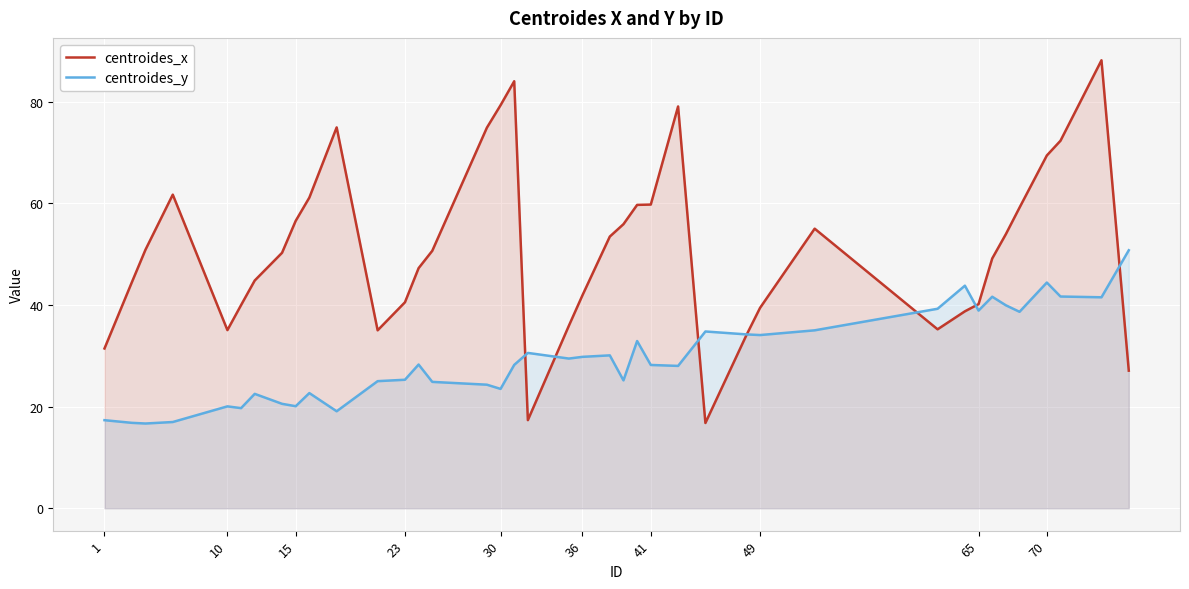

What are all the series names shown in the legend?

centroides_x, centroides_y